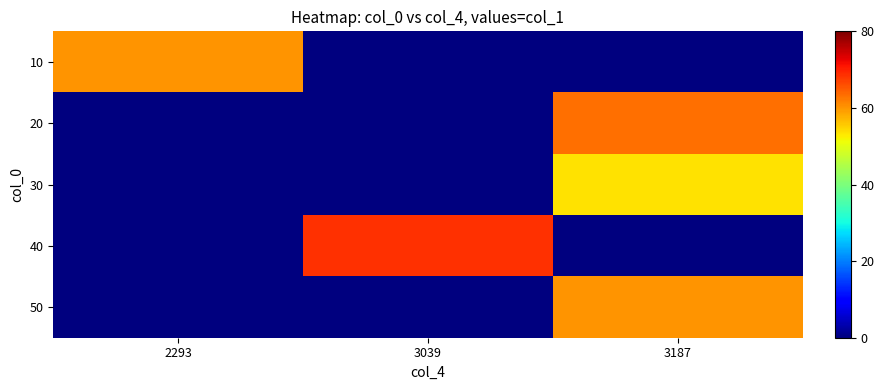

At which category does the chart reach its minimum across all series?

3039